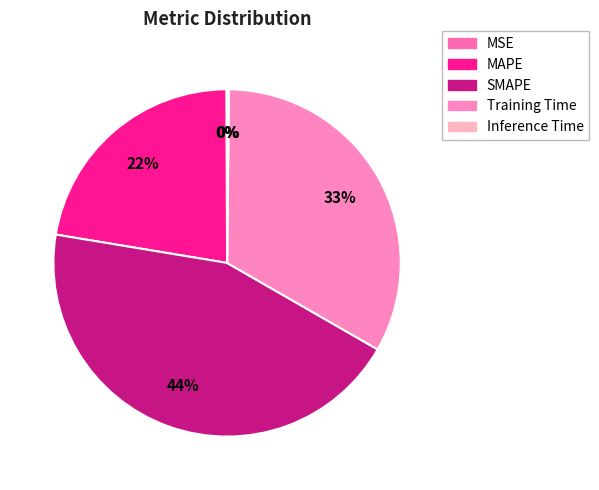

Is it true that MSE is 0% of the pie?

True